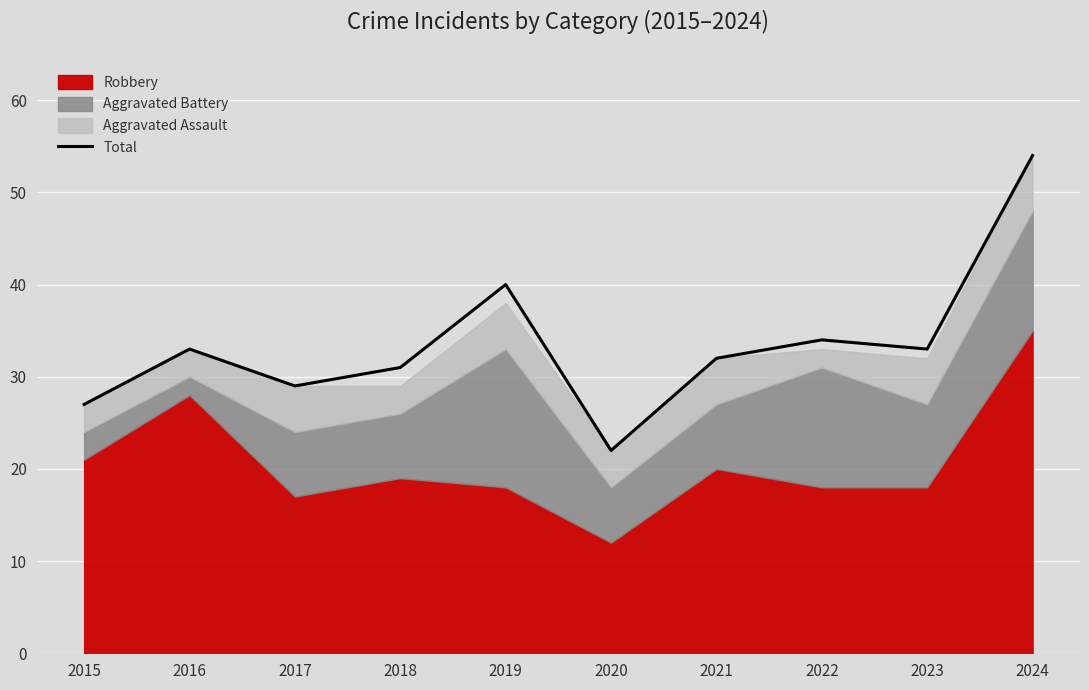

How many values are below 33?

5